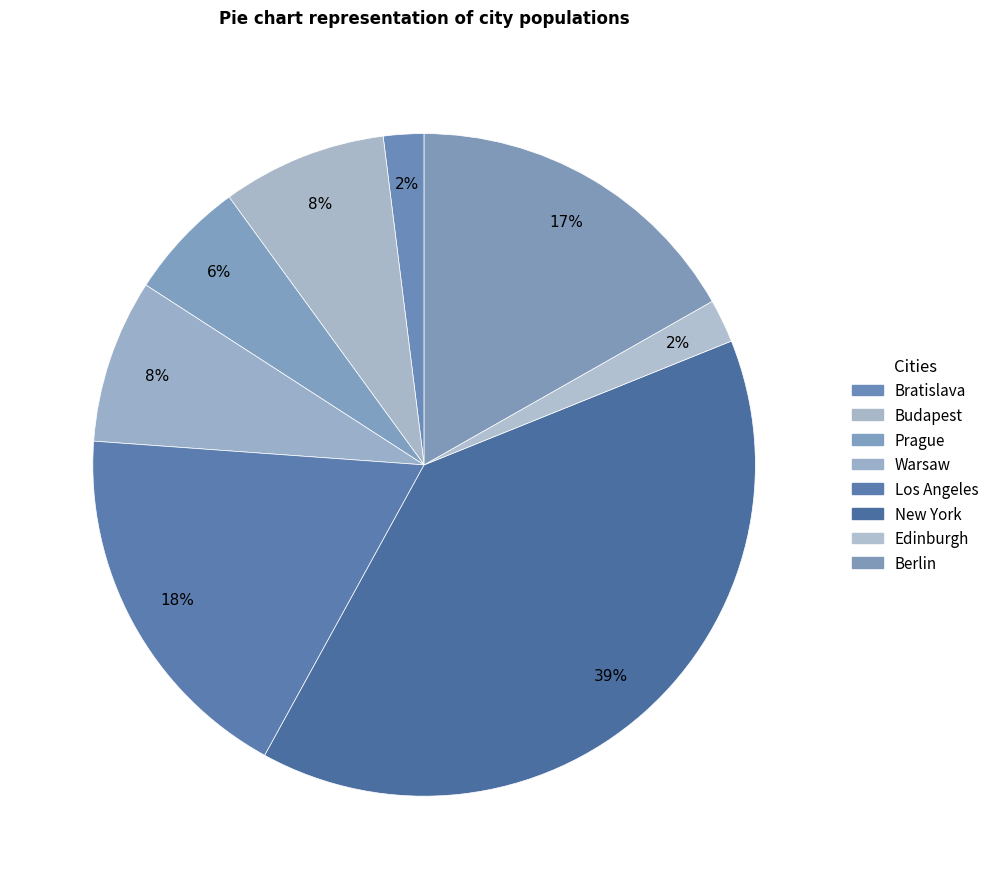

Which has a higher value, Berlin or Prague?

Berlin